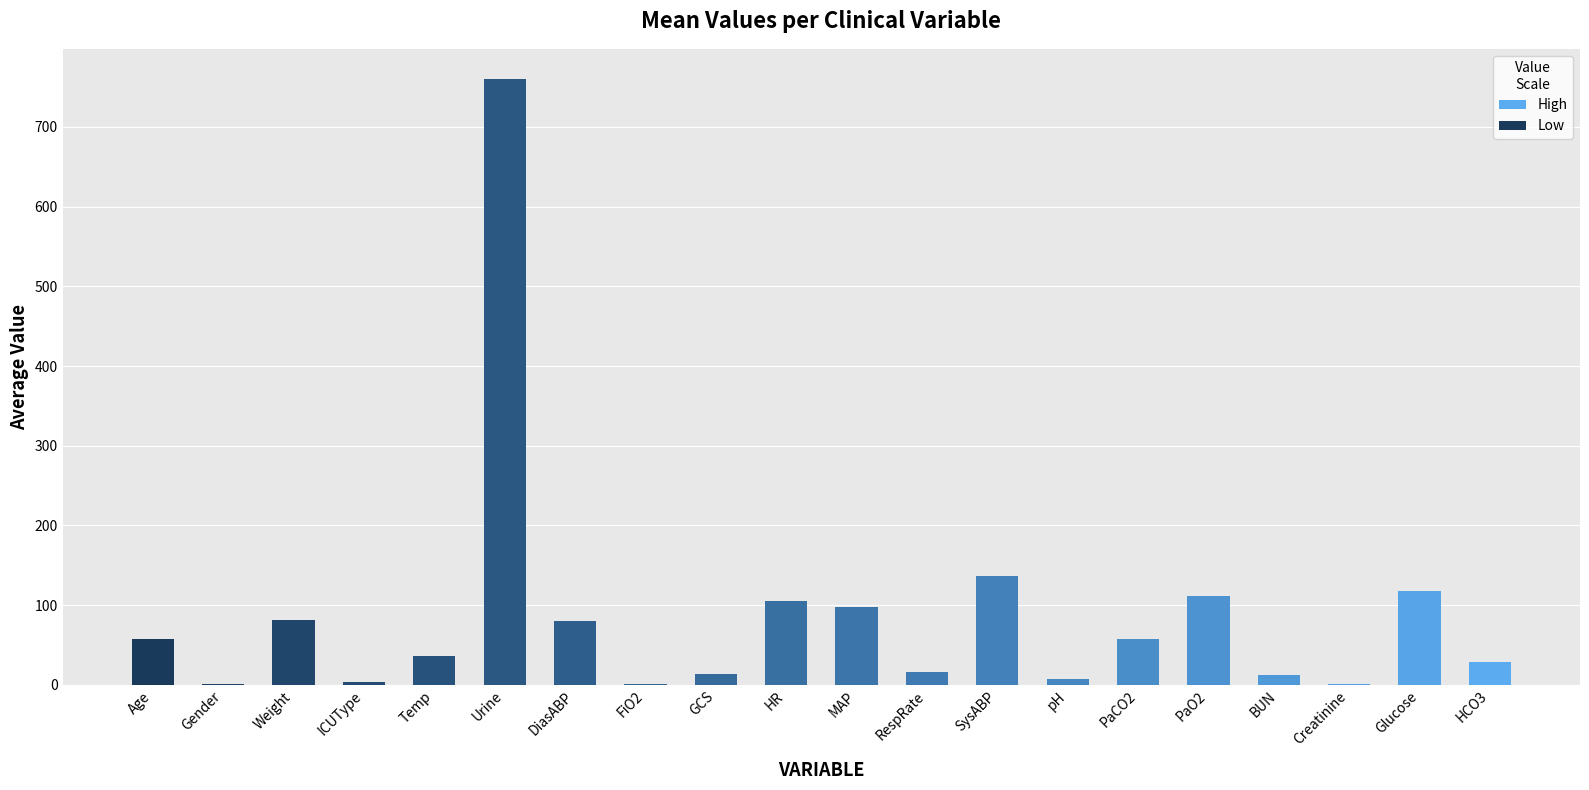

True or false: the data shows 118.0 at Glucose.

True